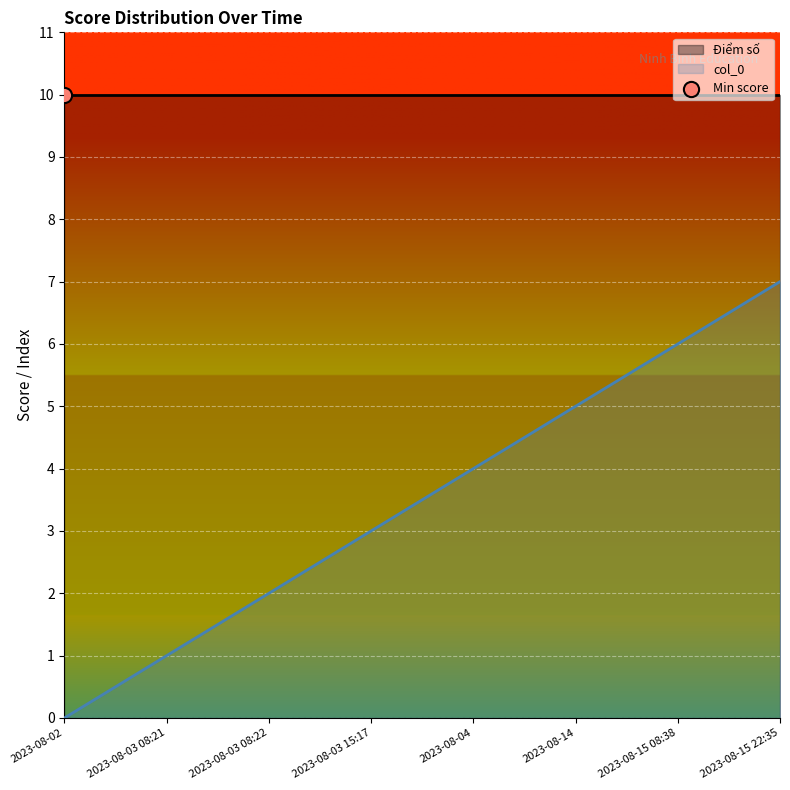

What is the change in value from 2023-08-02 to 2023-08-03 15:17?

+3